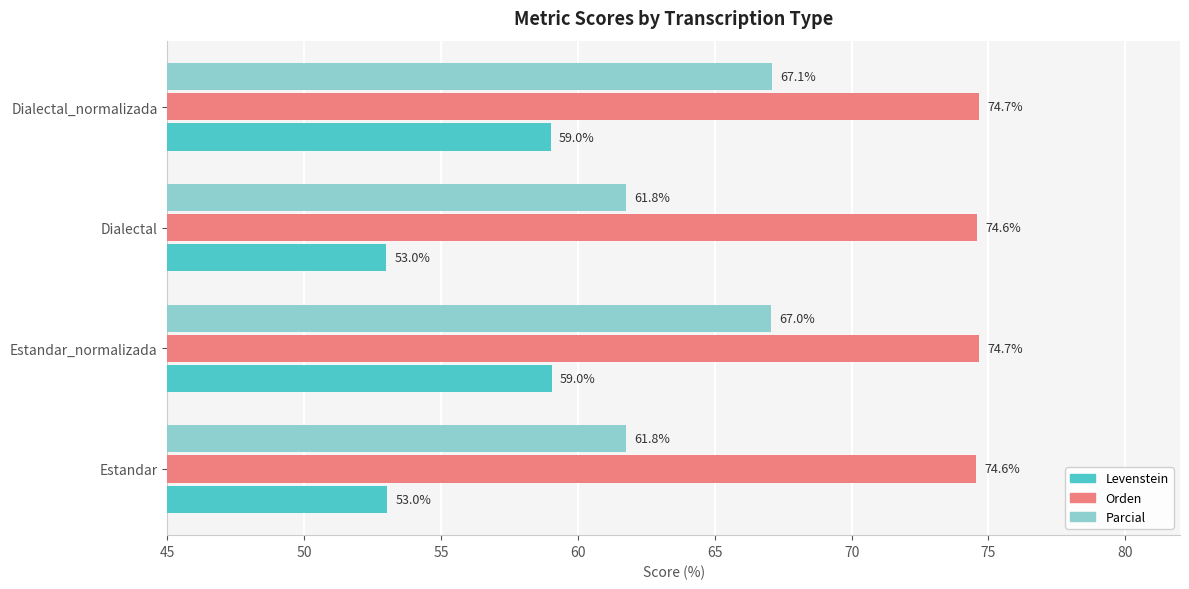

List the series in order of their peak value, lowest first.

Levenstein, Parcial, Orden